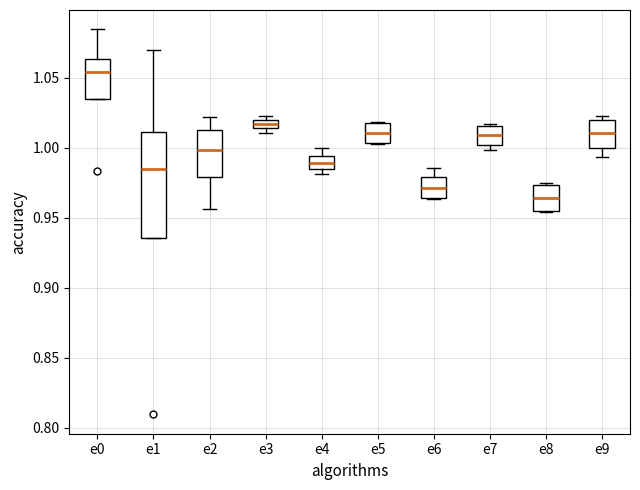

Which box is the tallest, from its lower edge to its upper edge?

e1